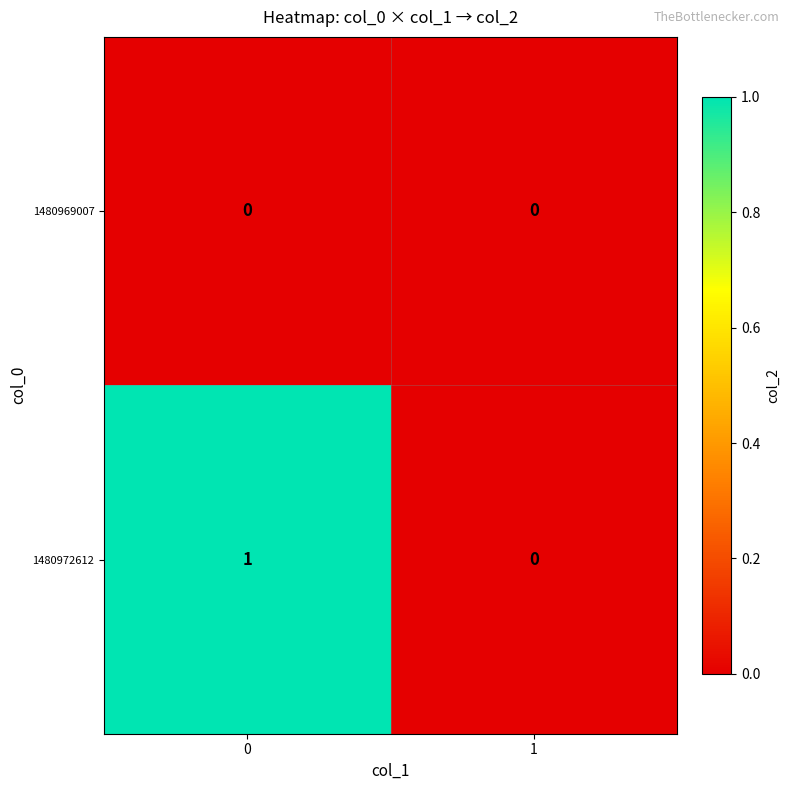

List the series in order of their overall mean, lowest first.

1480969007, 1480972612